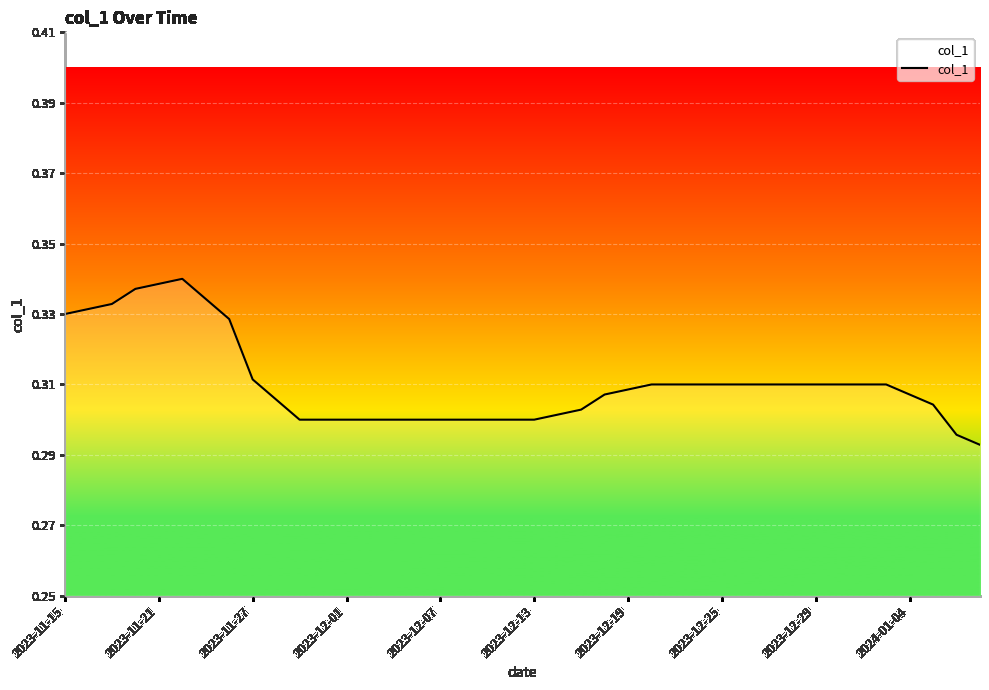

The value at 2023-12-01 is 0.3. True or false?

True